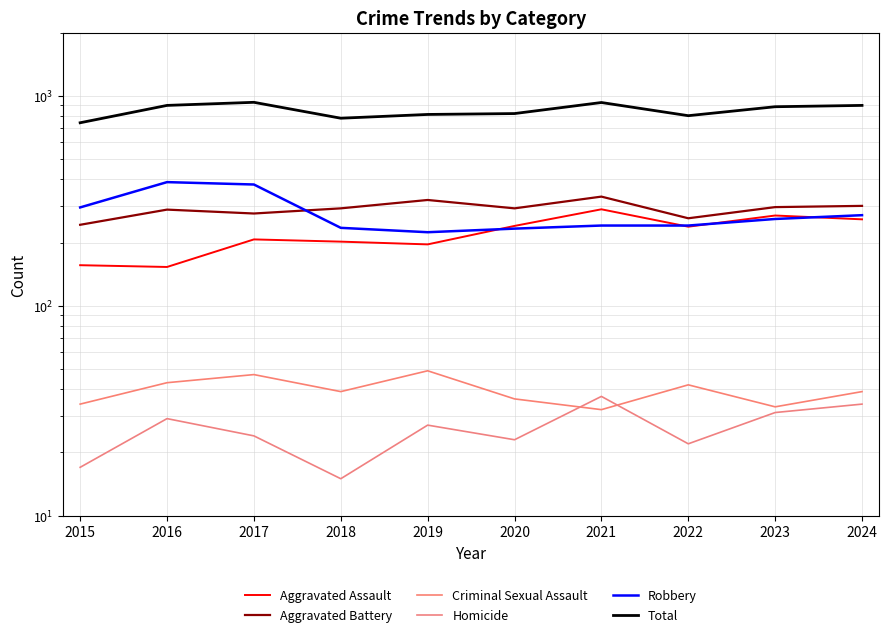

How many interior local peaks does the Criminal Sexual Assault series have?

3